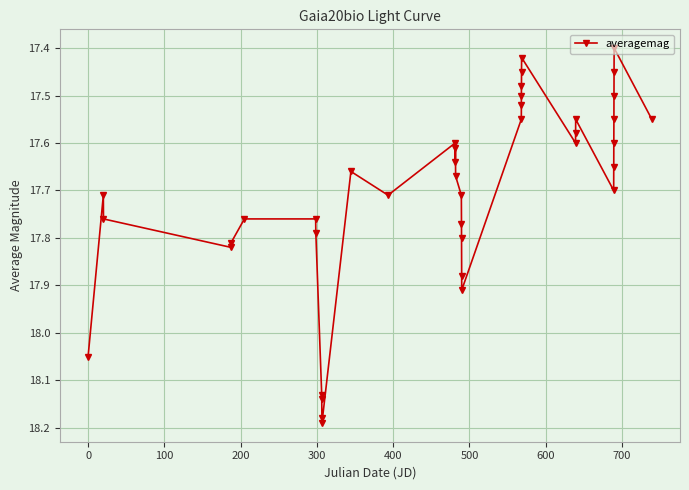

What is the difference between the second highest and minimum values?

0.8